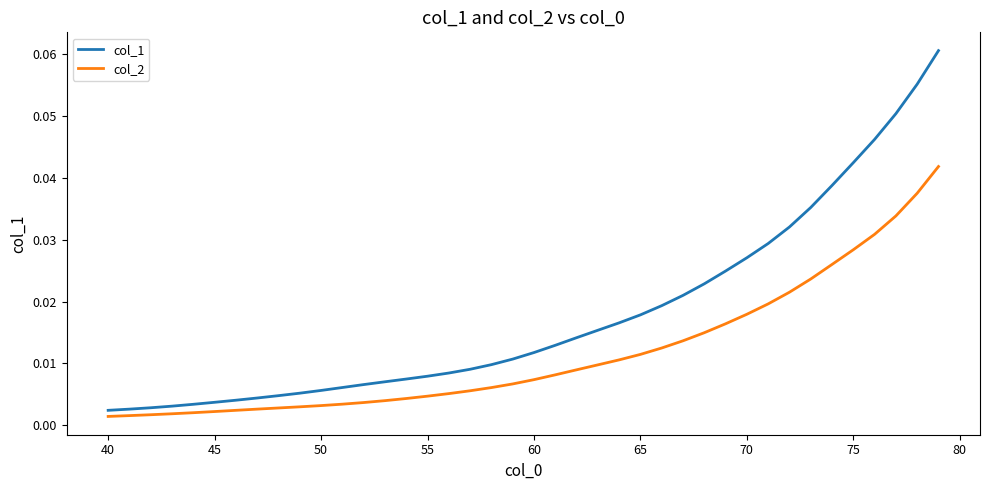

Which series has the largest total across all categories?

col_1